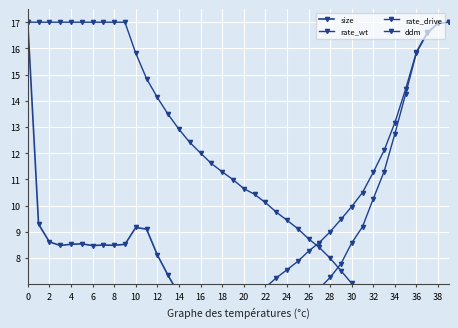

Between 2 and 24, which series saw the biggest shift?

rate_drive